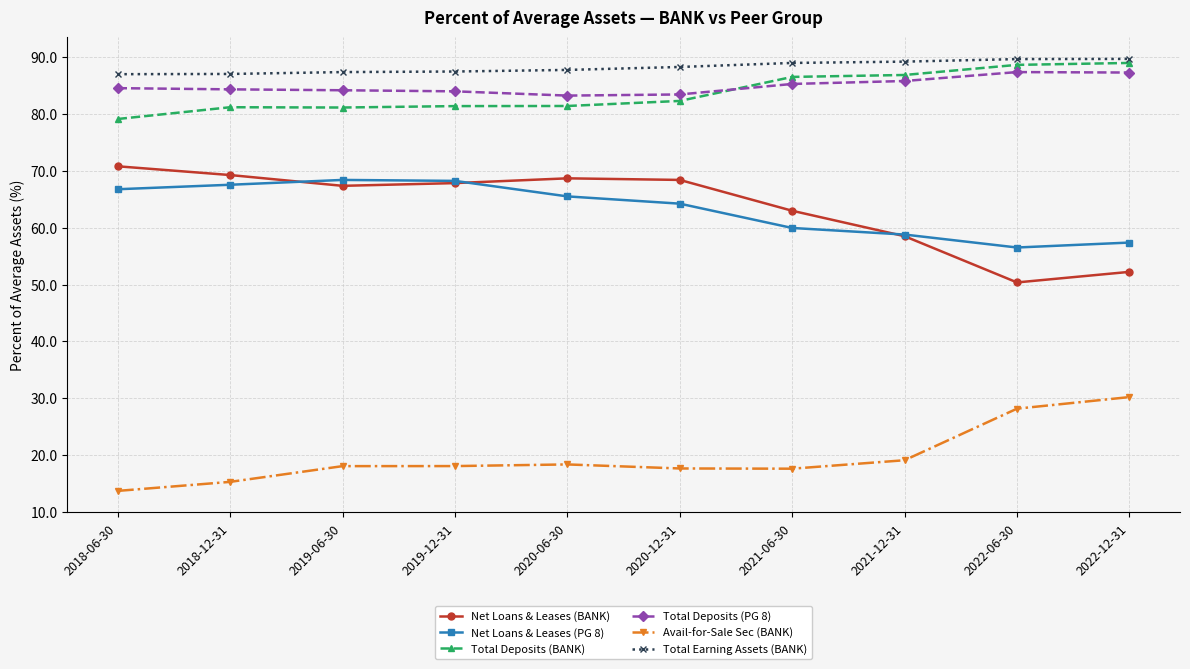

True or false: Total Deposits (PG 8) has more than 0 points higher than both neighbors.

True